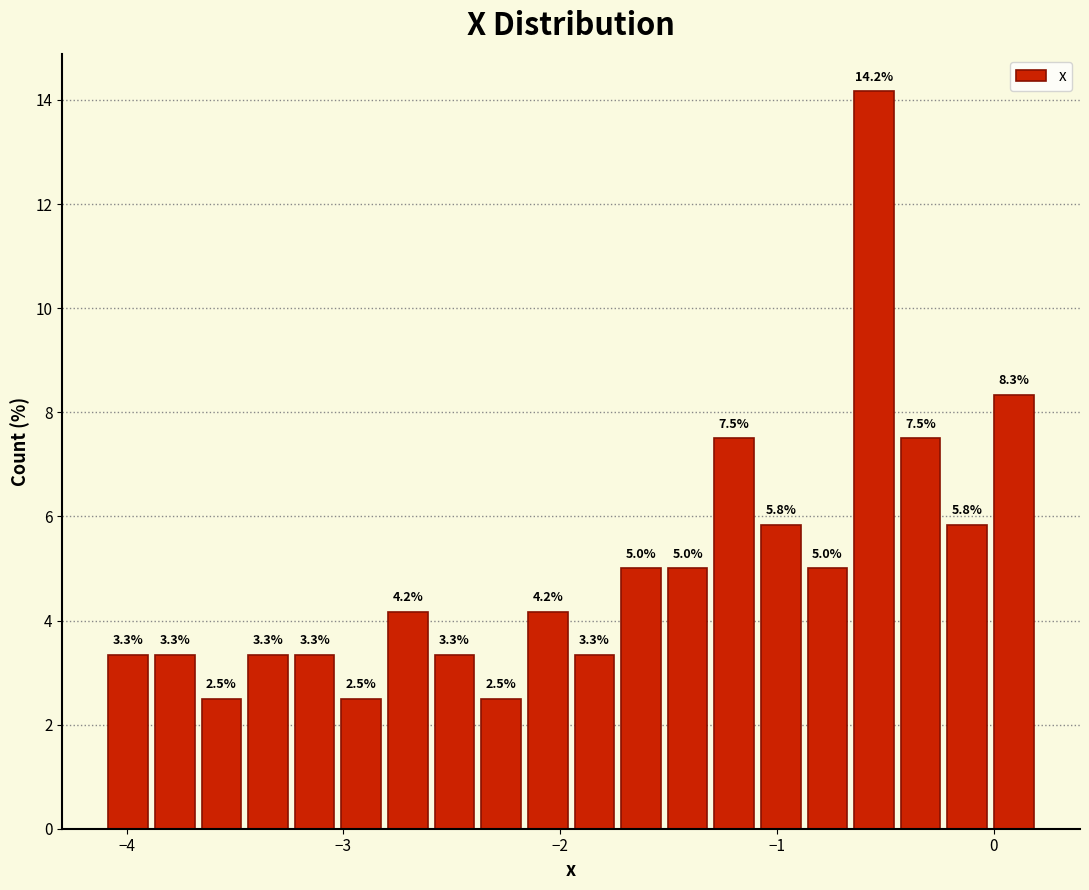

Around what value on the x-axis is the tallest bar? Give the approximate position of its centre, as read against the axis.

-0.6